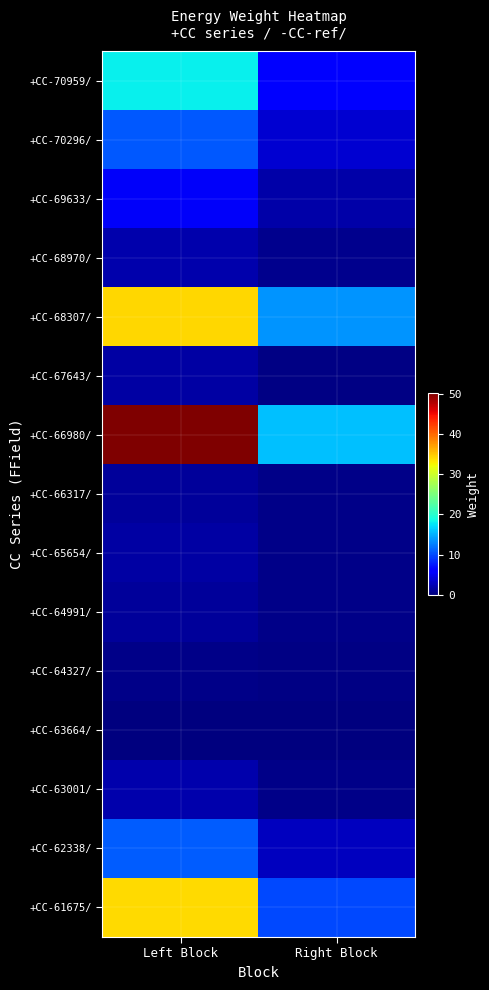

Which series has the largest total across all categories?

+CC-66980/